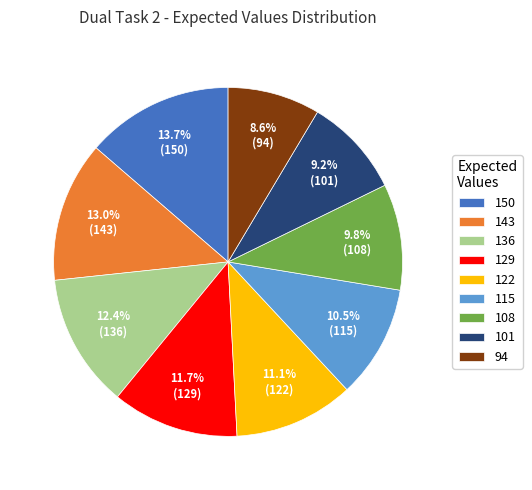

Which slice is the largest?

150